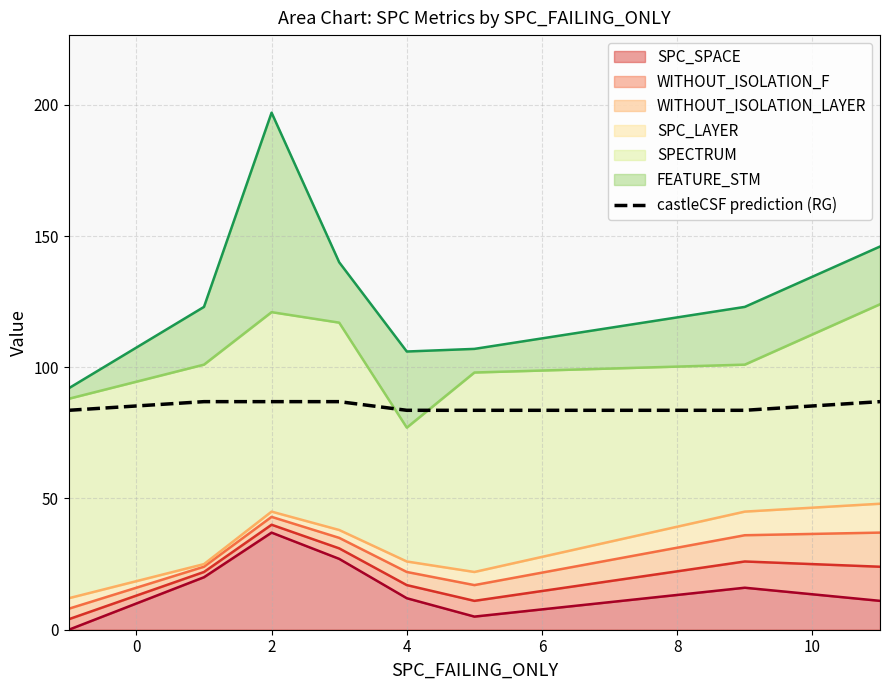

What value does the data have at 0?

86.9